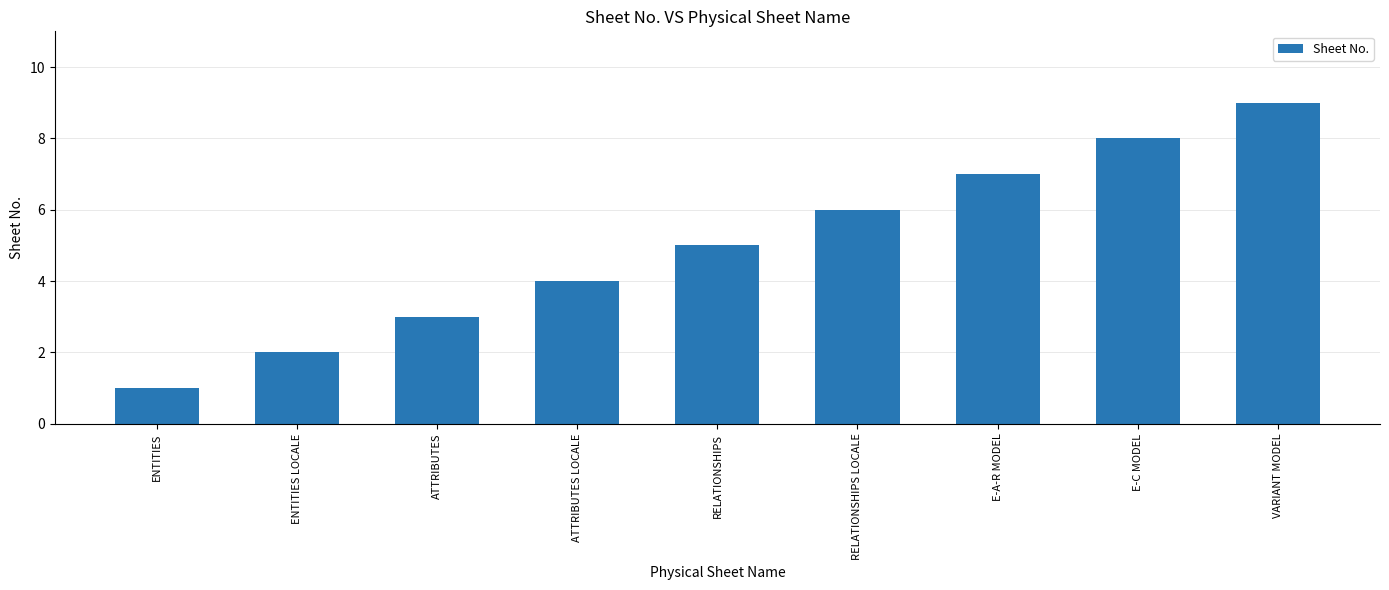

List the labels in order of value, largest first.

VARIANT MODEL, E-C MODEL, E-A-R MODEL, RELATIONSHIPS LOCALE, RELATIONSHIPS, ATTRIBUTES LOCALE, ATTRIBUTES, ENTITIES LOCALE, ENTITIES